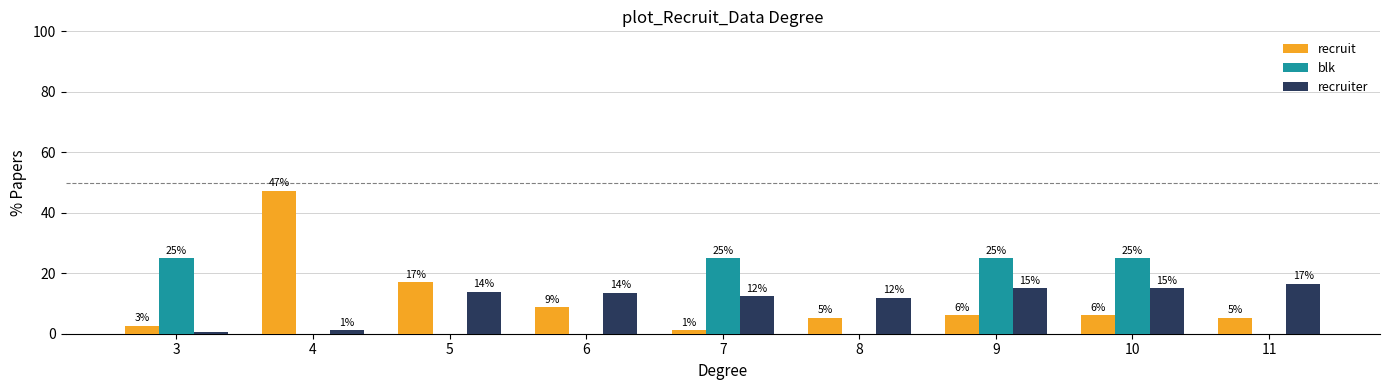

What are all the series names shown in the legend?

recruit, blk, recruiter